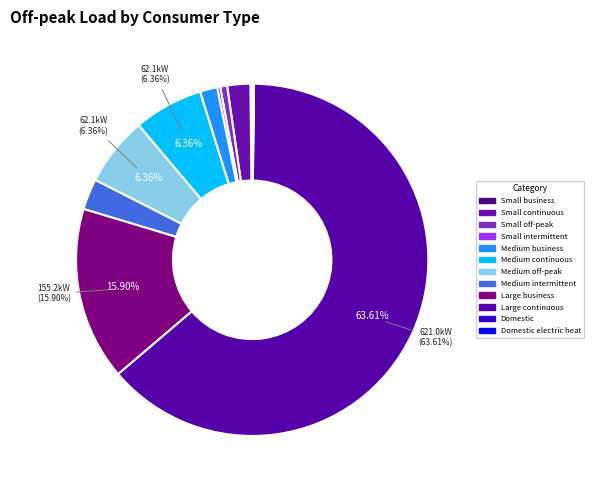

Does any single category account for the majority?

Yes